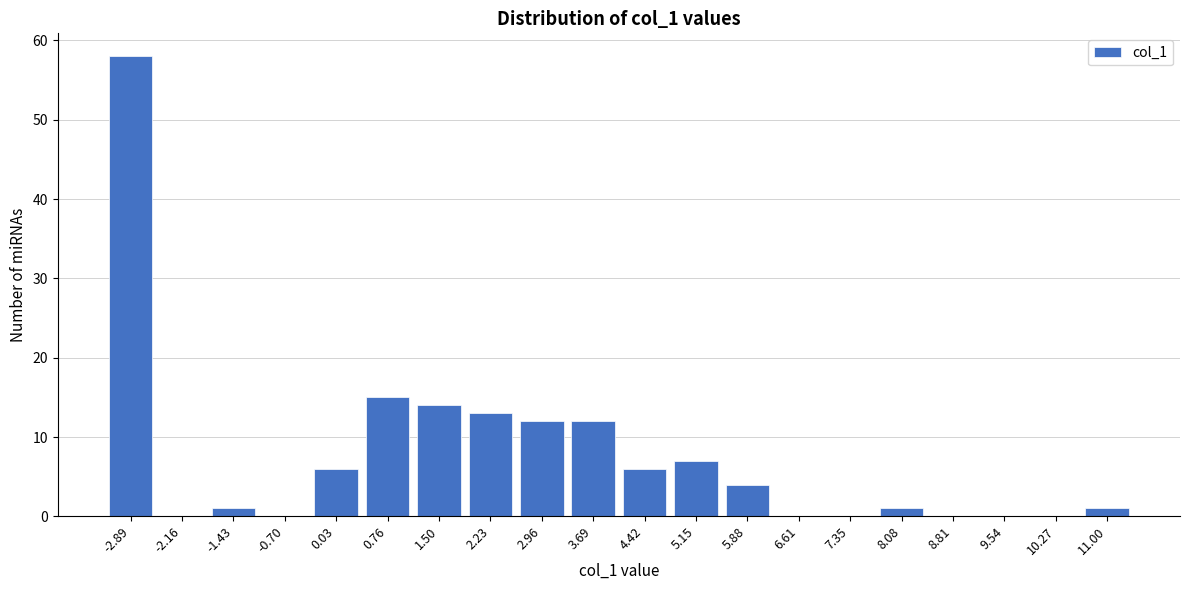

Reading left to right, list every bar in this chart as the range it spans on the x-axis followed by its height. Neither the bar edges nor the heights are printed on the chart, so give them approximately, as read against the axes.

-3.3 to -2.5: 58
-2.5 to -1.8: 0
-1.8 to -1.1: 1
-1.1 to -0.3: 0
-0.3 to 0.4: 6
0.4 to 1.1: 15
1.1 to 1.9: 14
1.9 to 2.6: 13
2.6 to 3.3: 12
3.3 to 4.1: 12
4.1 to 4.8: 6
4.8 to 5.5: 7
5.5 to 6.2: 4
6.2 to 7.0: 0
7.0 to 7.7: 0
7.7 to 8.4: 1
8.4 to 9.2: 0
9.2 to 9.9: 0
9.9 to 10.6: 0
10.6 to 11.4: 1